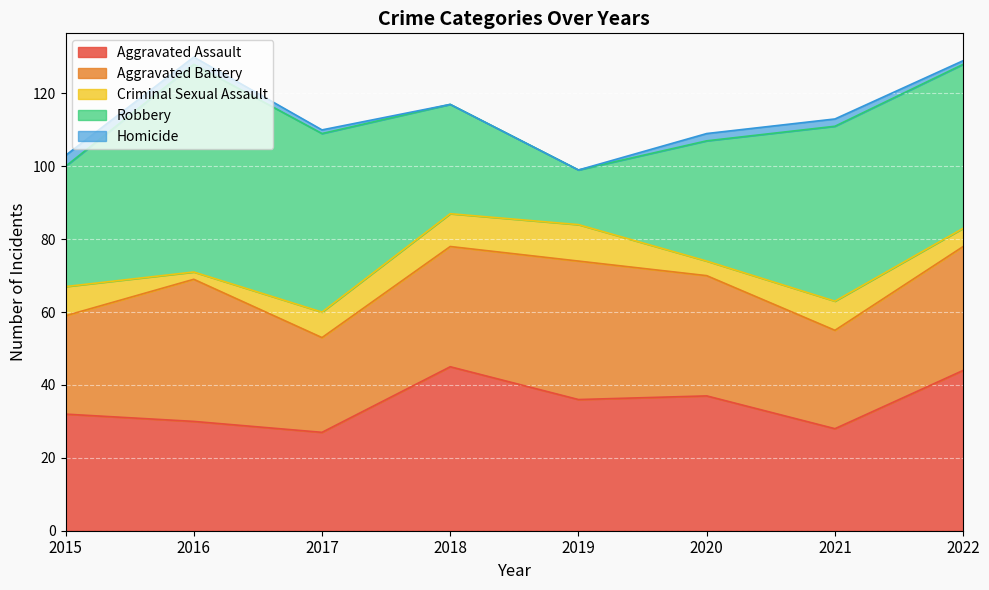

The Aggravated Battery series shows 33 at 2020. True or false?

True